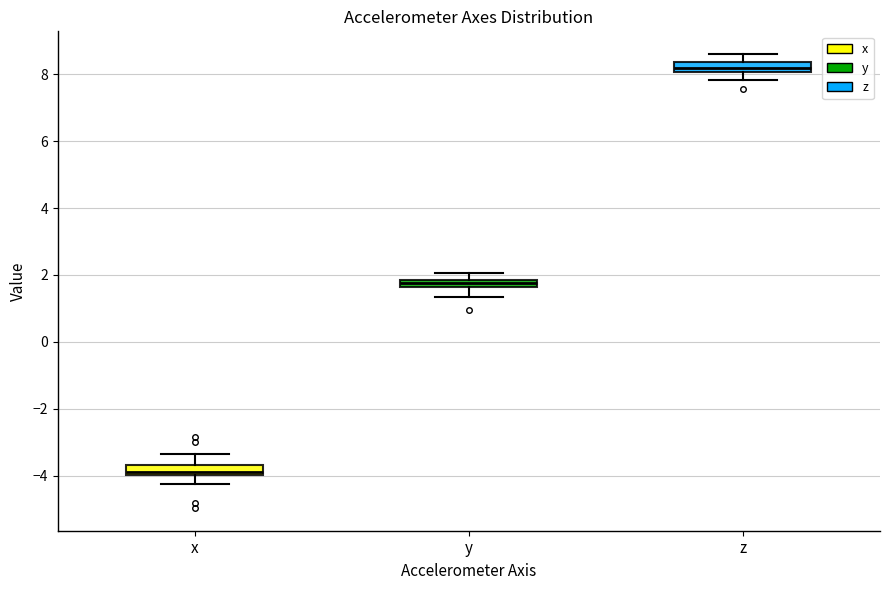

Which box's median line is the highest?

z